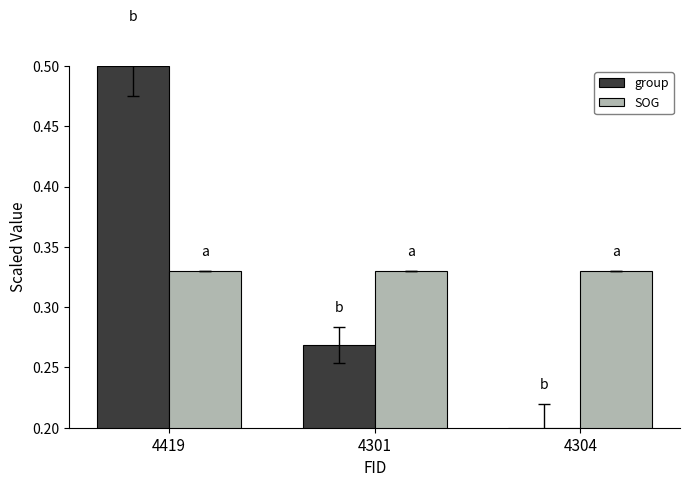

How many bars are there in each group?

2